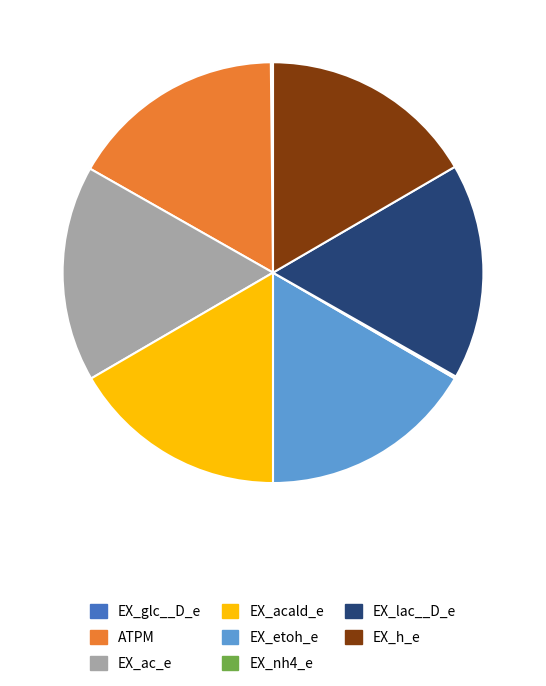

Is there any slice that represents more than half of the pie?

No